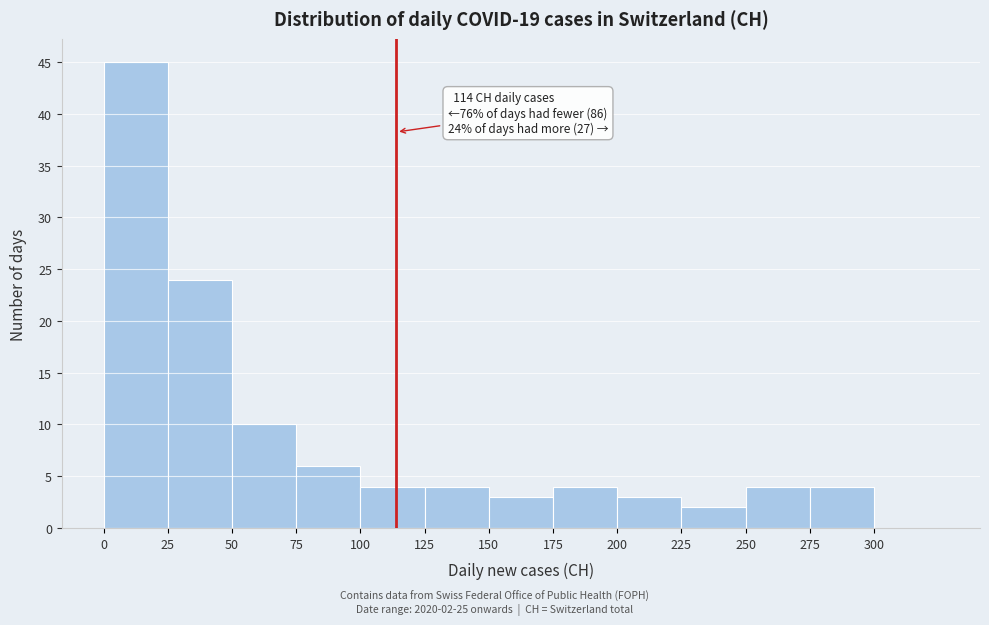

Over which range of the x-axis is the bar tallest?

0 to 25